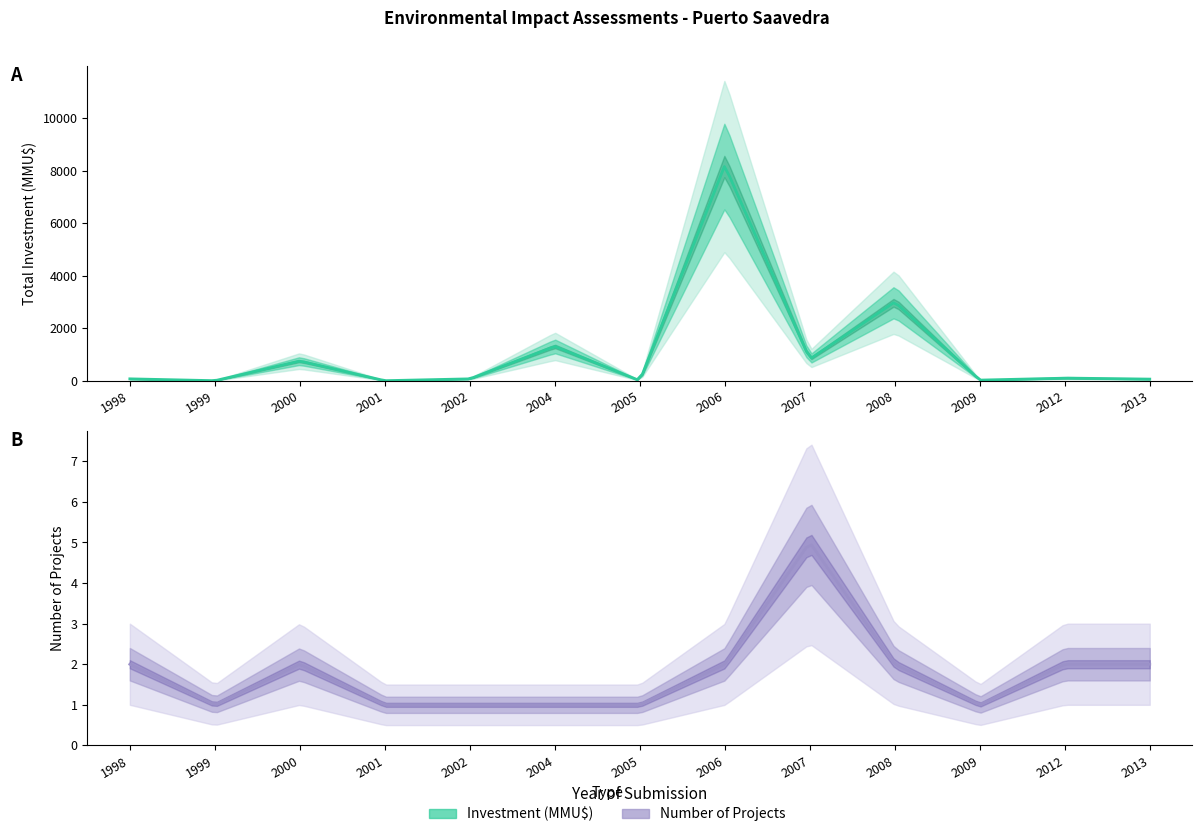

Does the chart have visible grid lines?

No